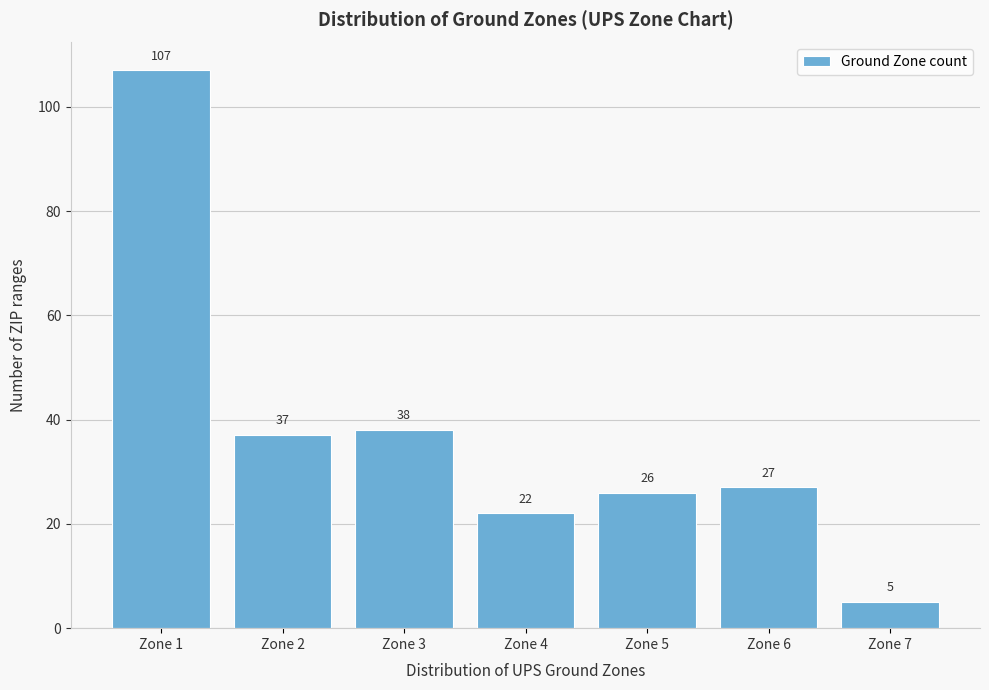

Reading left to right, transcribe all the data shown in this chart.

107	37	38	22	26	27	5